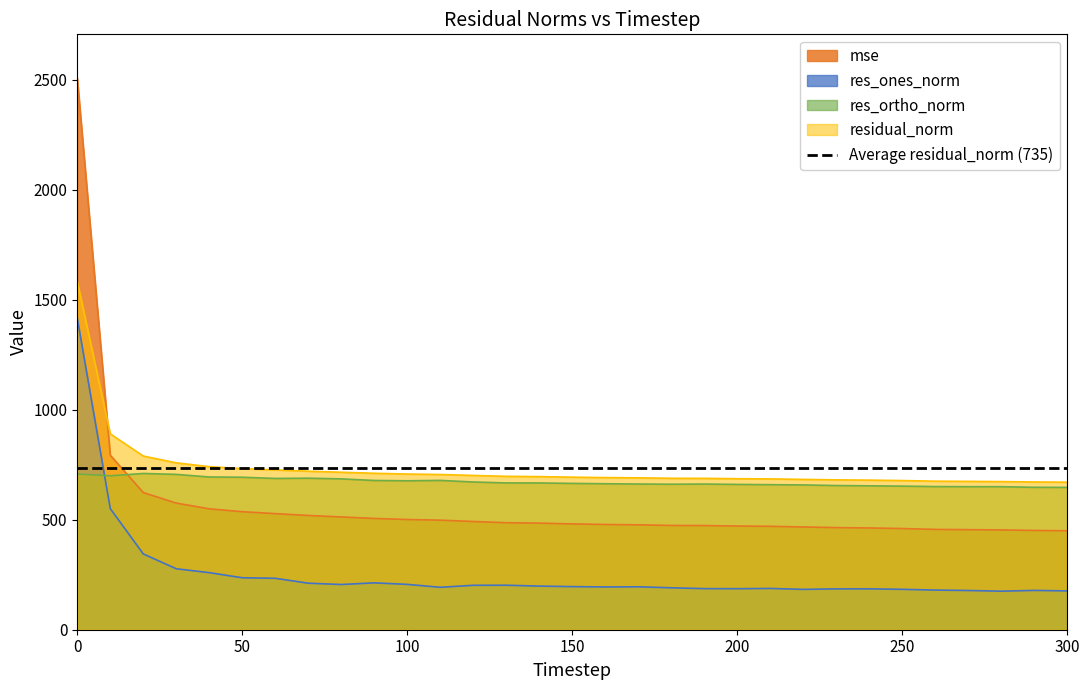

How many data points does each series have?

31